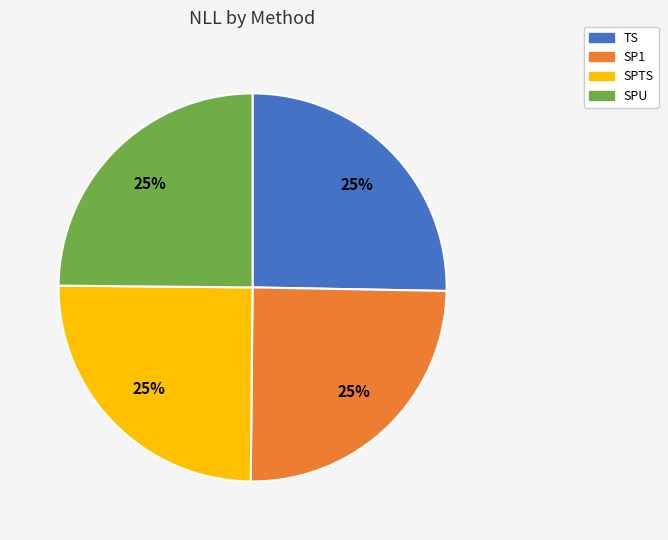

The SPU slice represents 25% of the pie. True or false?

True